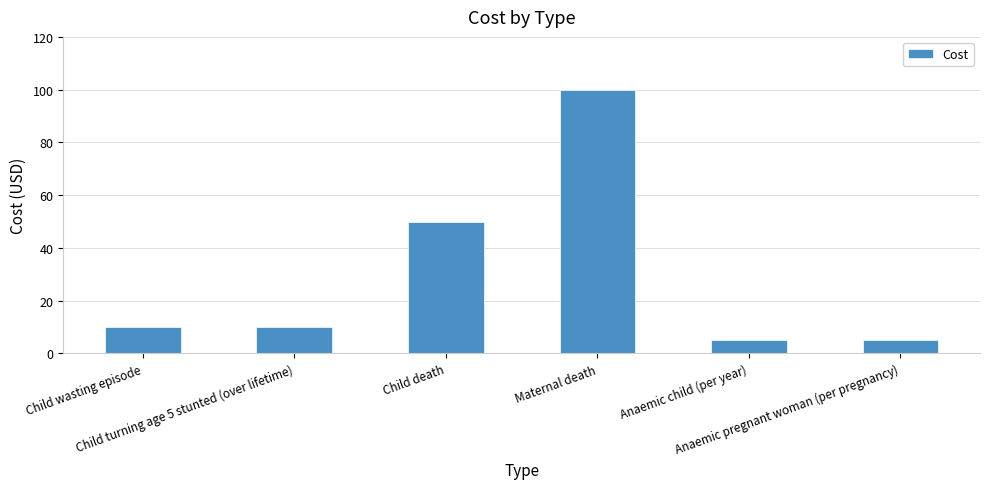

What is the difference between the second highest and second lowest values?

45